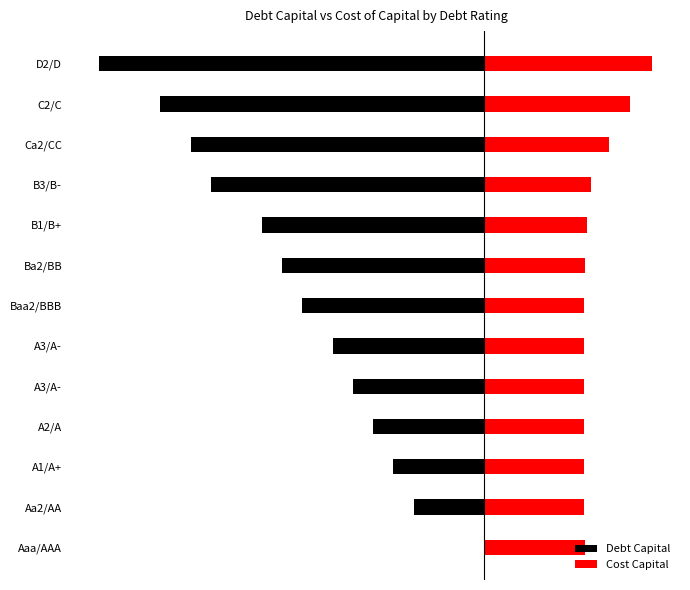

Is it true that Debt Capital equals -20.0 at Ba2/BB?

True